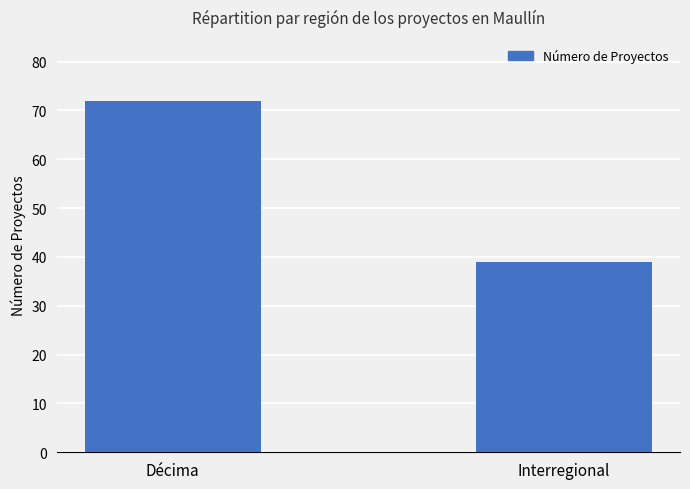

What is the maximum value shown in the chart?

72